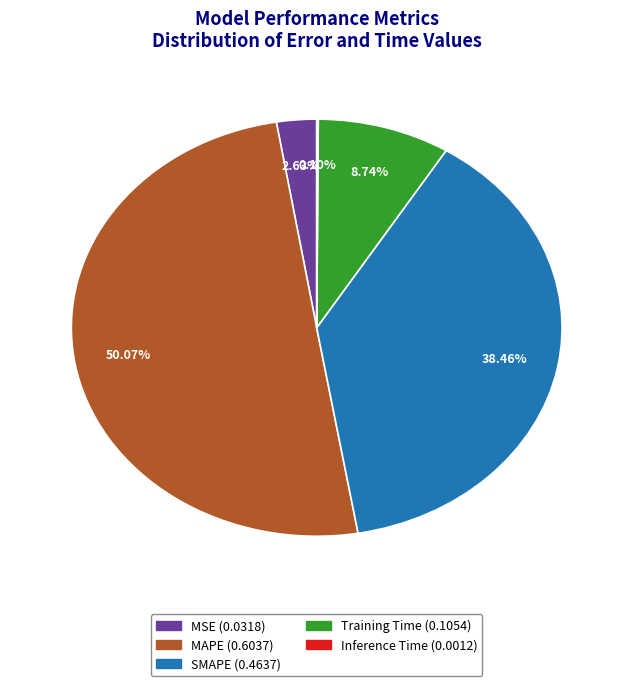

Which slice is the largest?

MAPE